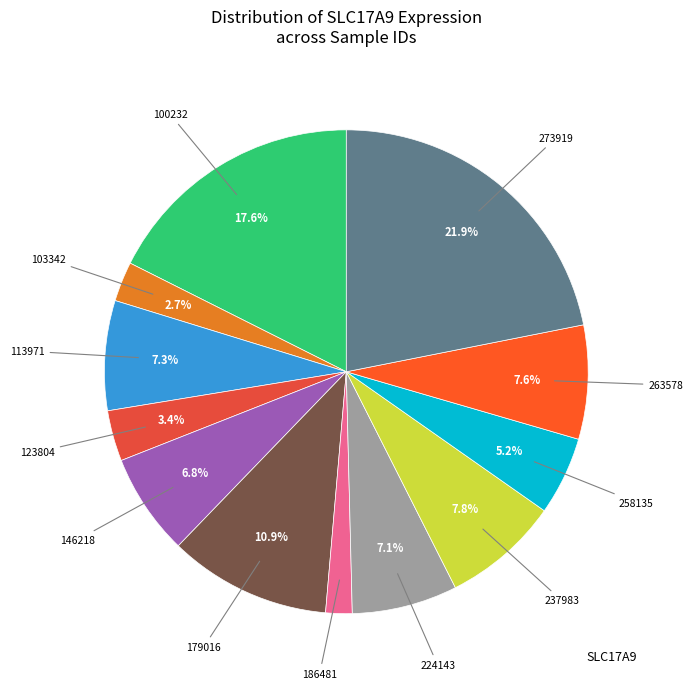

How many segments does this pie chart have?

12